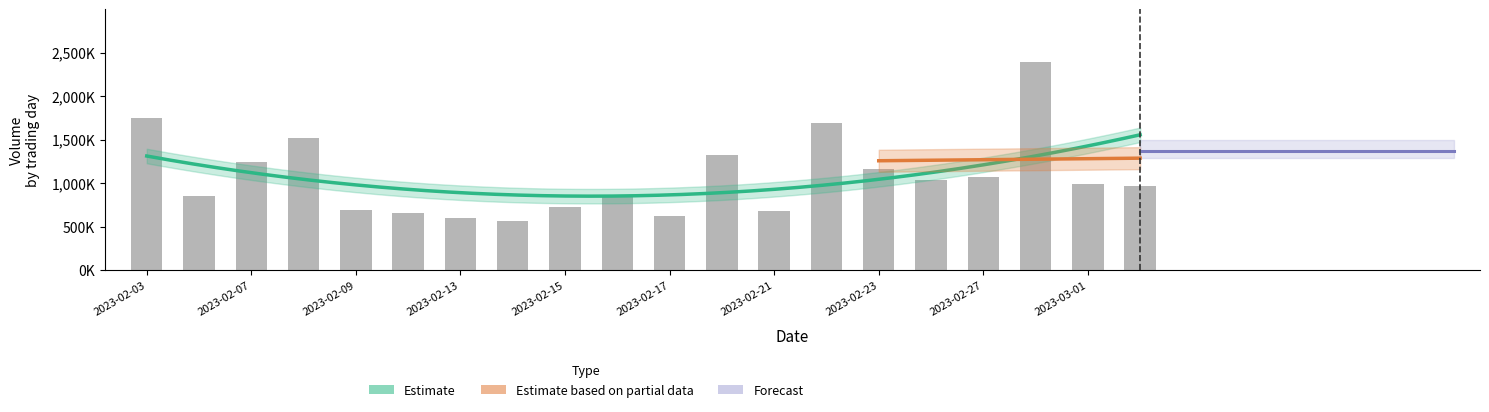

Is it true that the value at 2023-02-22 is 895831?

False